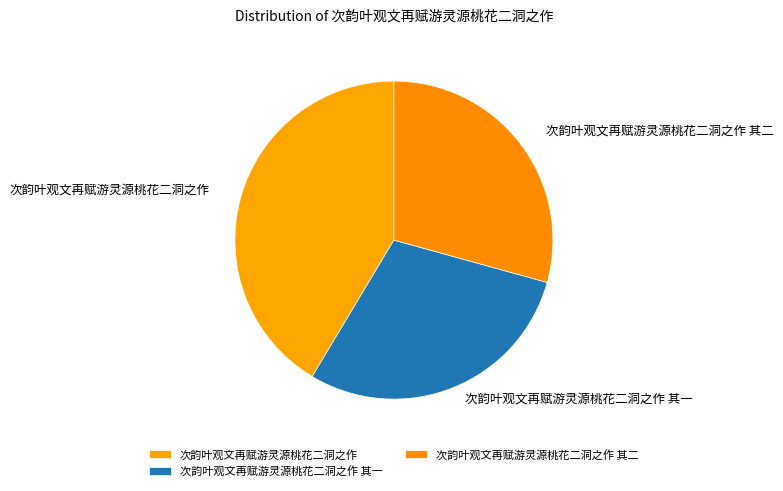

Is it true that 次韵叶观文再赋游灵源桃花二洞之作 其一 is 42% of the pie?

False